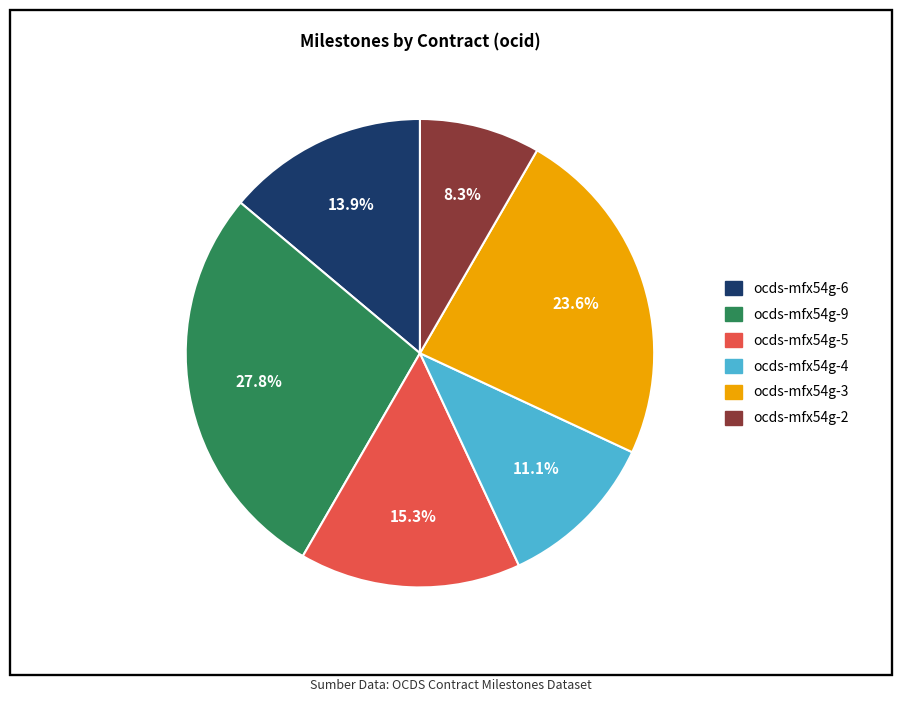

Is it true that ocds-mfx54g-6 is 2% of the pie?

False